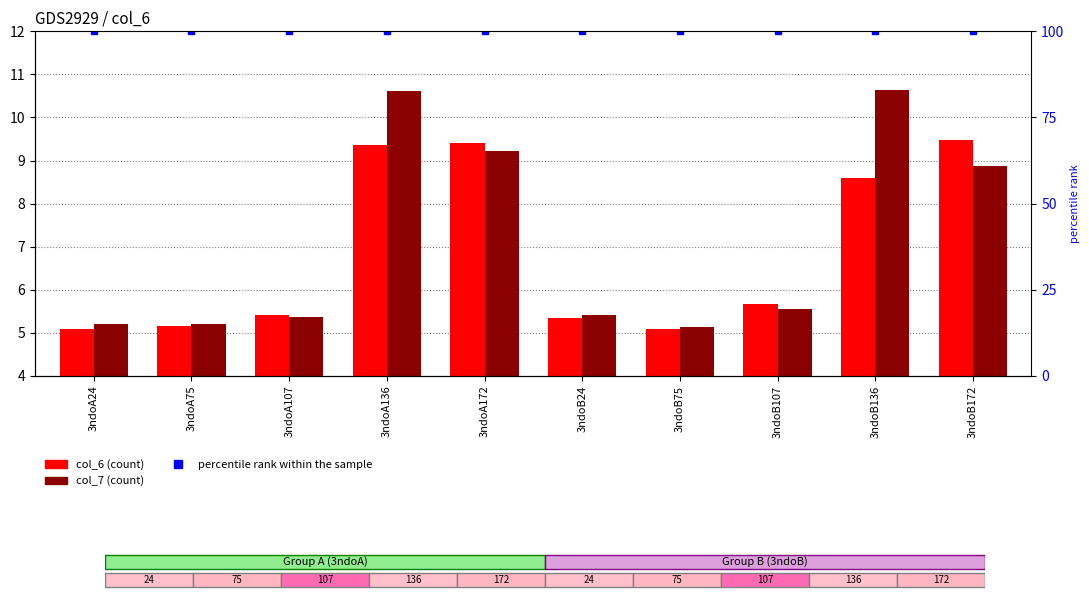

At which label does col_6 reach its peak?

3ndoB172